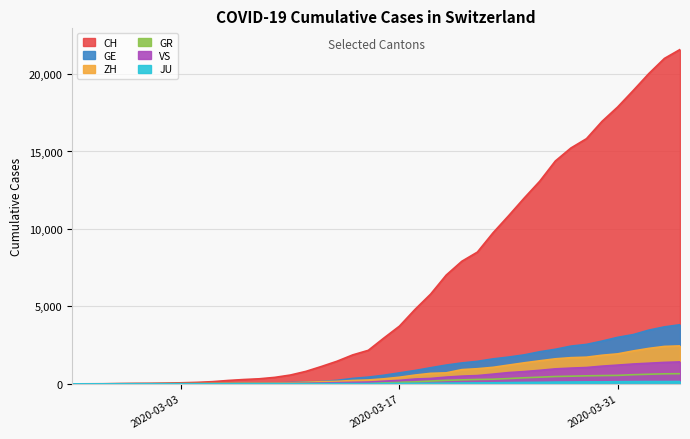

What is the total value across all series at 2020-03-01?

62